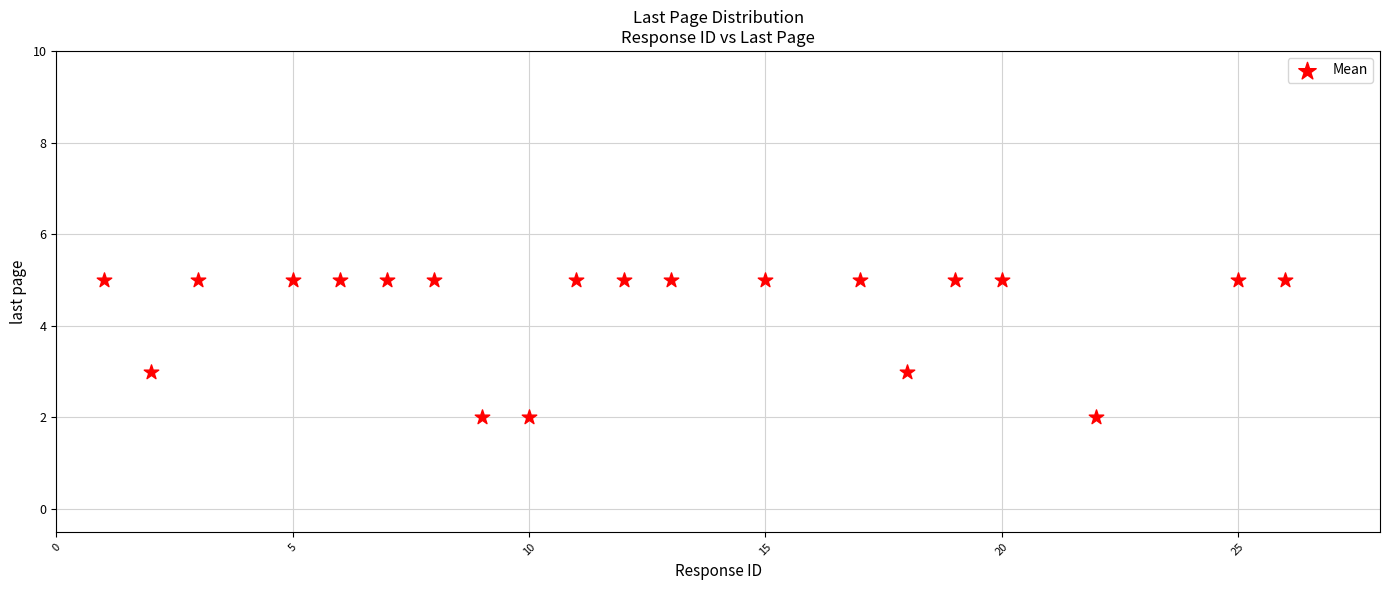

What is the range of X values (max minus min)?

25